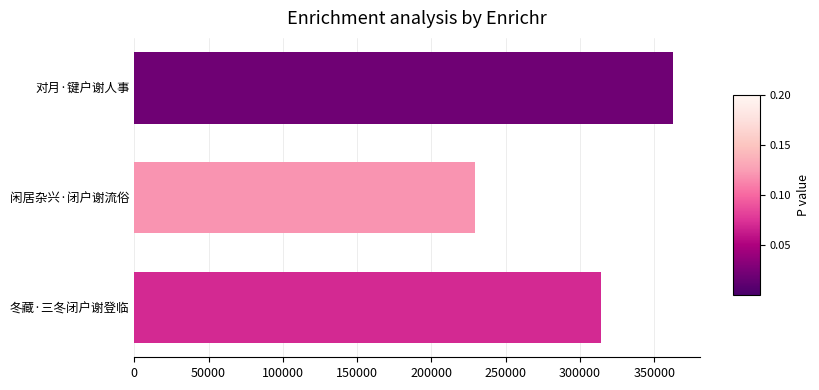

Does the chart contain stacked bars?

No